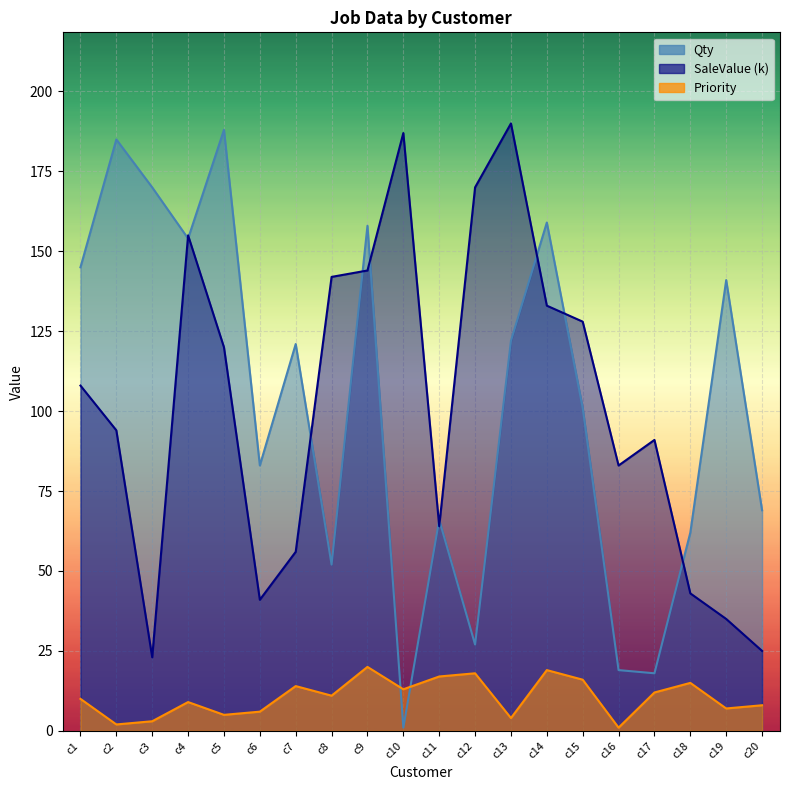

How many interior local valleys does the Qty series have?

6